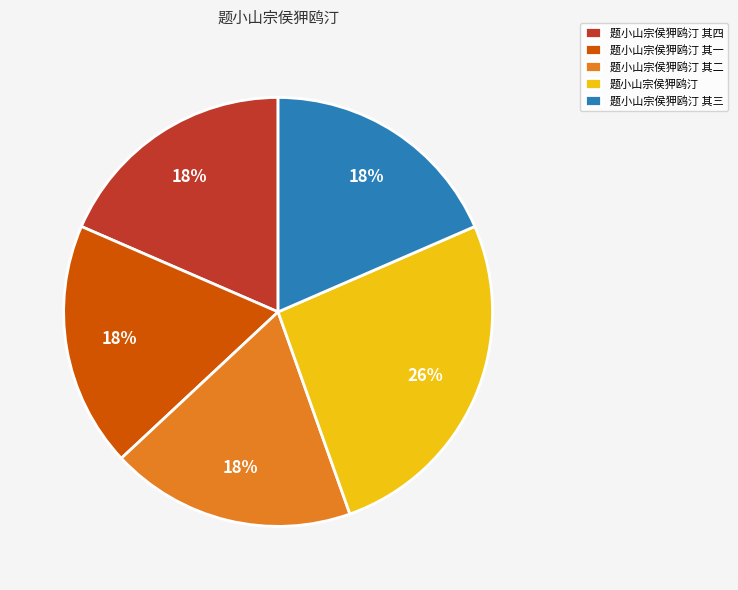

Is there any slice that represents more than half of the pie?

No